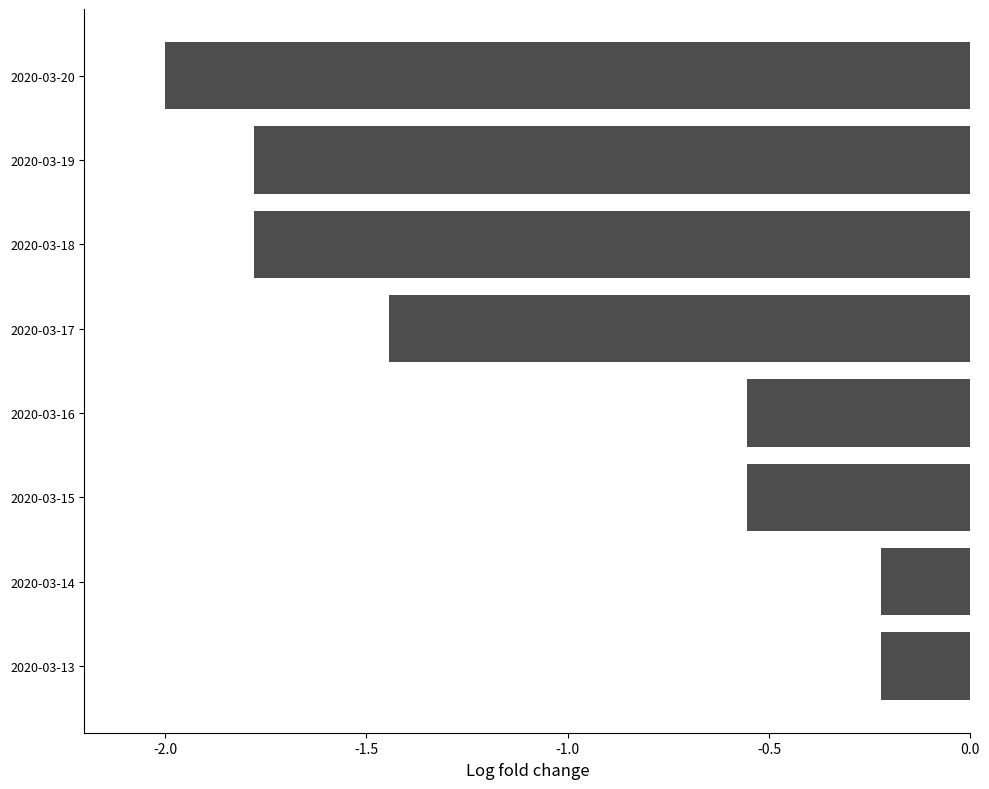

What is the average value?

-1.1